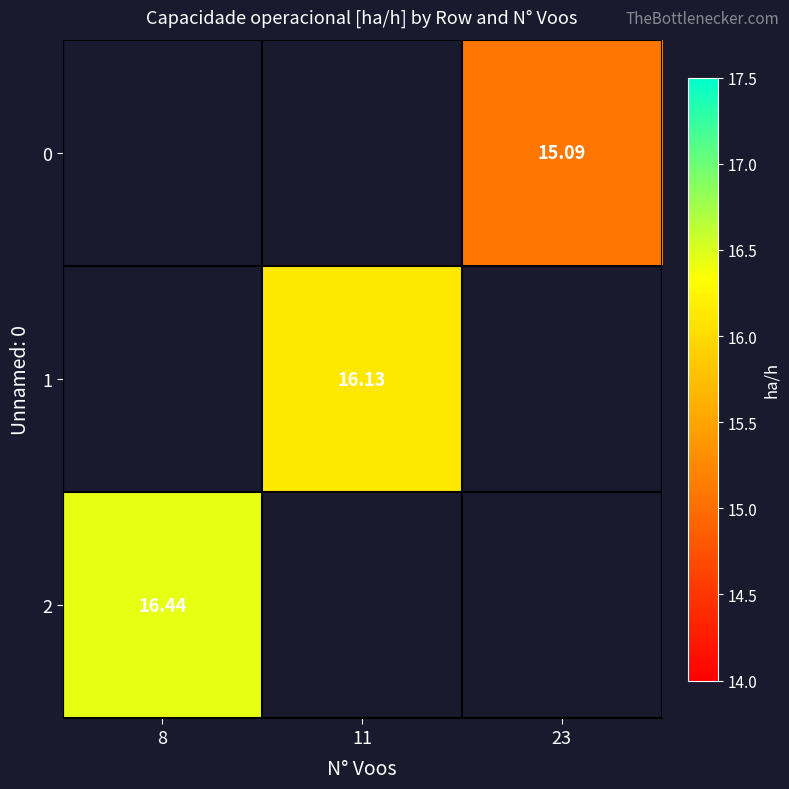

How many data points in 1 are above 16?

1